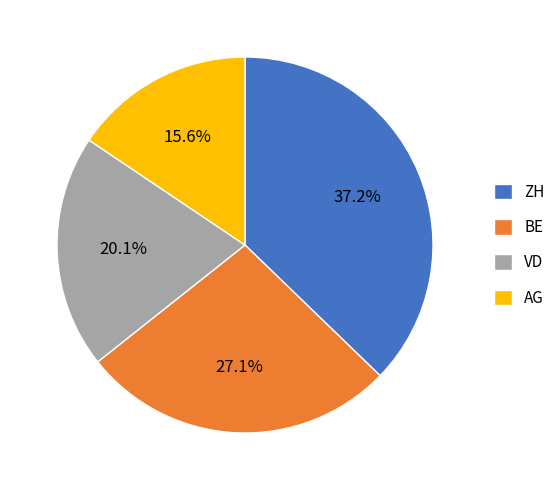

To the nearest percent, what is the difference between the largest and smallest slice percentages?

22%